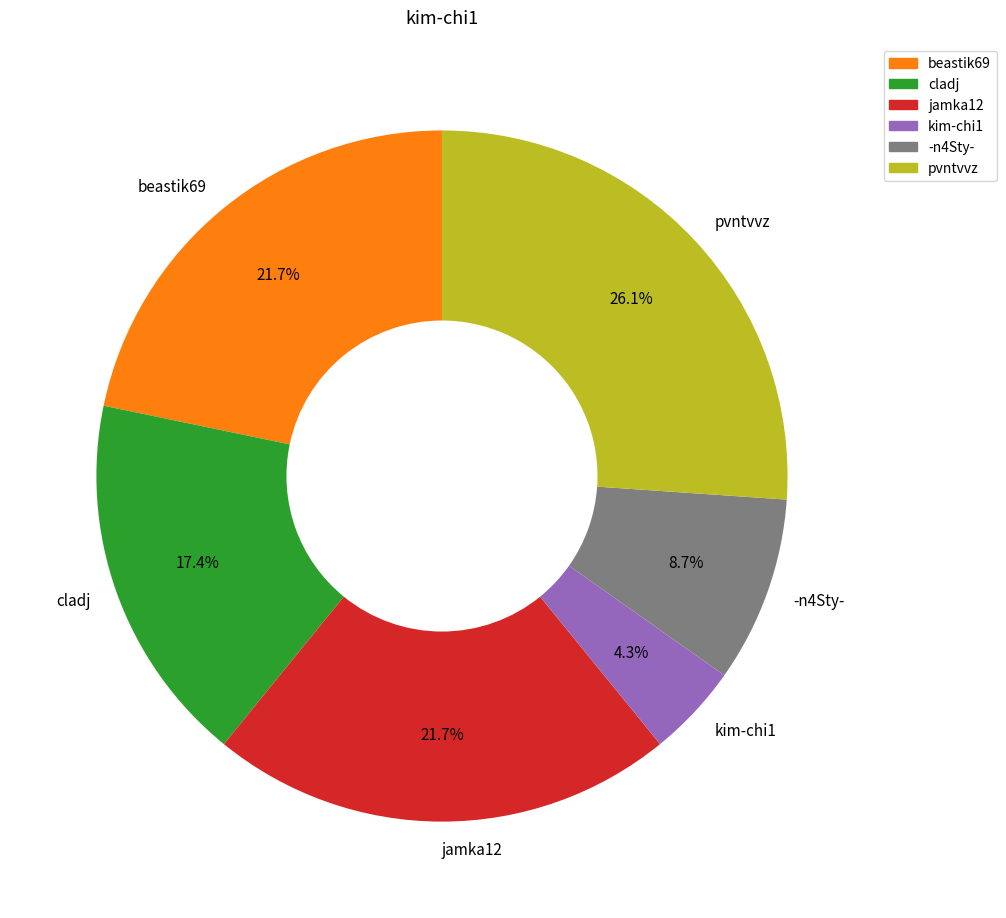

Is there a majority slice in this chart?

No